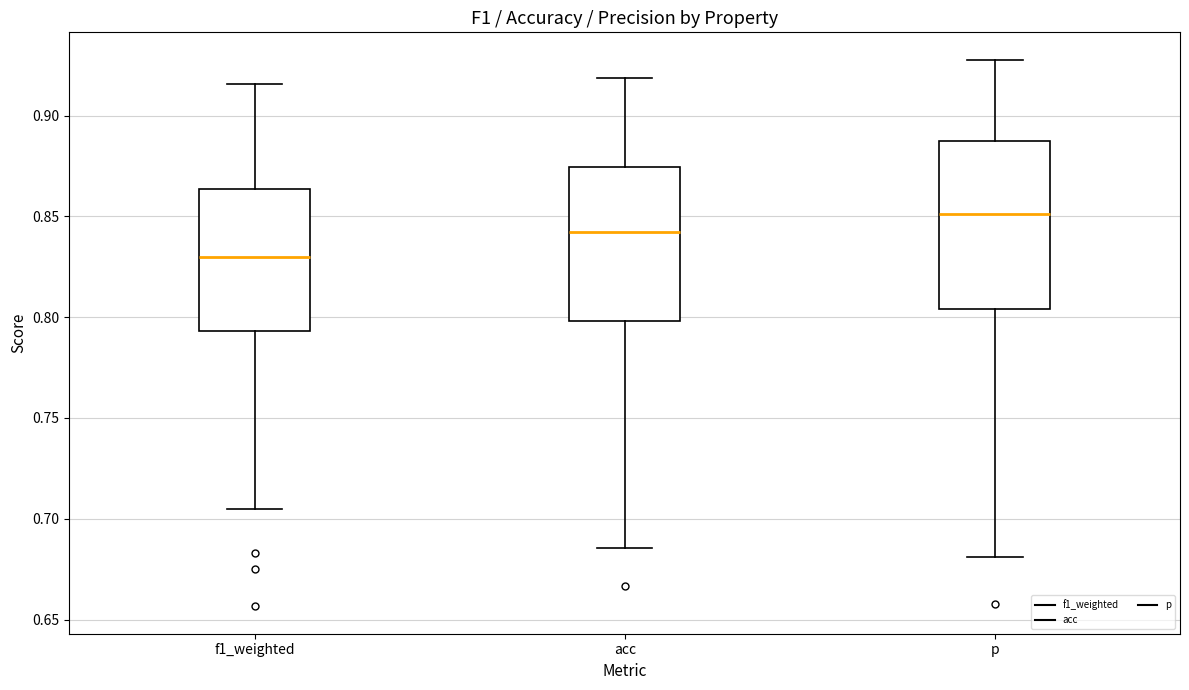

Where does the lower whisker of the box for f1_weighted end on the y-axis? The values are not printed on the chart, so give them approximately, as read against the axis.

0.705